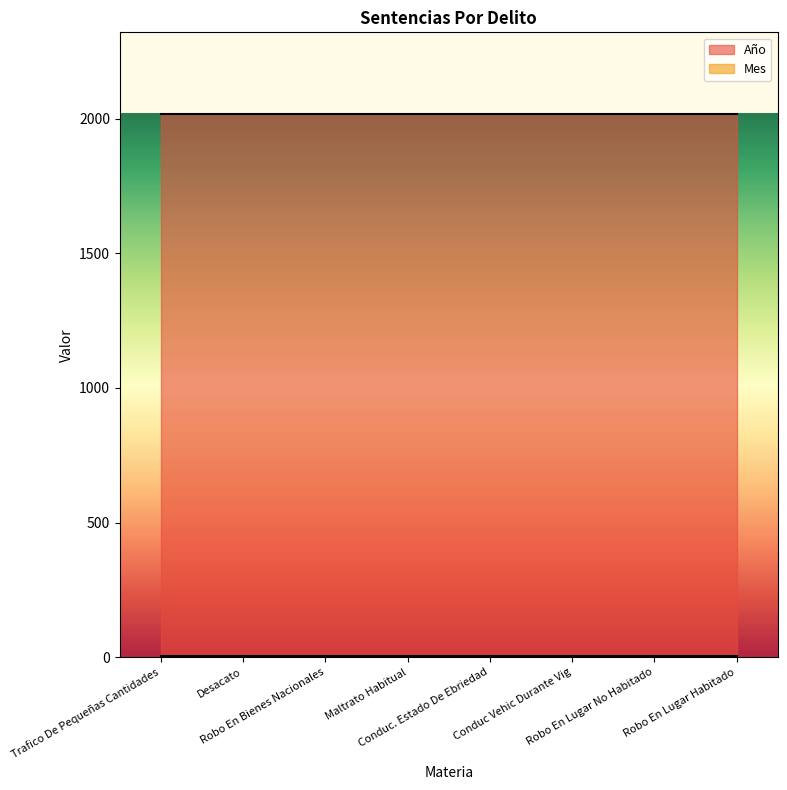

True or false: Año has a value of 3488 at Robo En Bienes Nacionales.

False